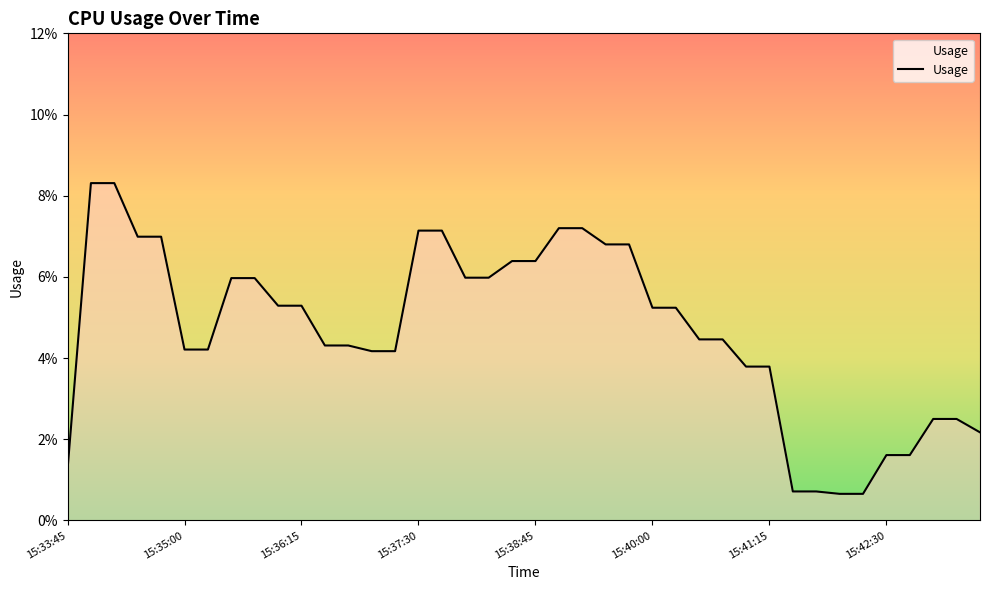

At which category does the chart reach its minimum across all series?

33